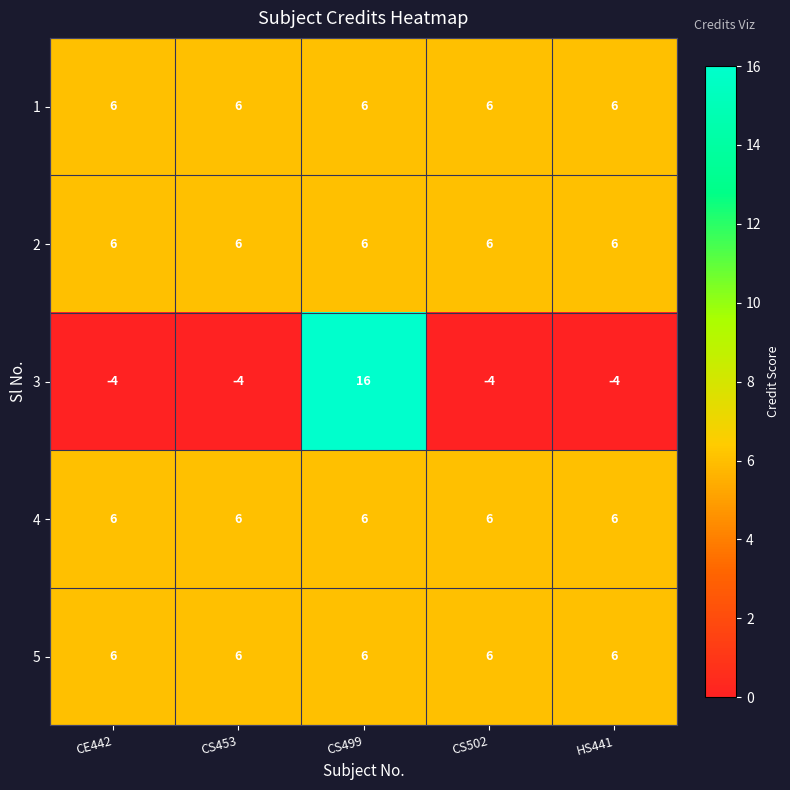

Reading left to right, extract all data points from this chart.

1: 6	6	6	6	6
2: 6	6	6	6	6
3: -4	-4	16	-4	-4
4: 6	6	6	6	6
5: 6	6	6	6	6